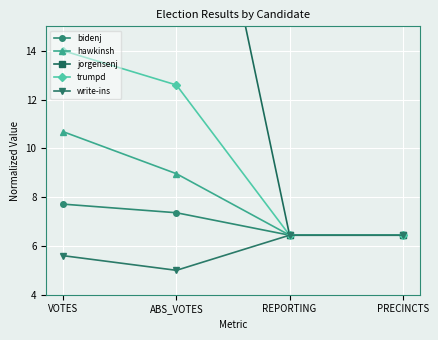

Is it true that write-ins equals 10.8 at PRECINCTS?

False